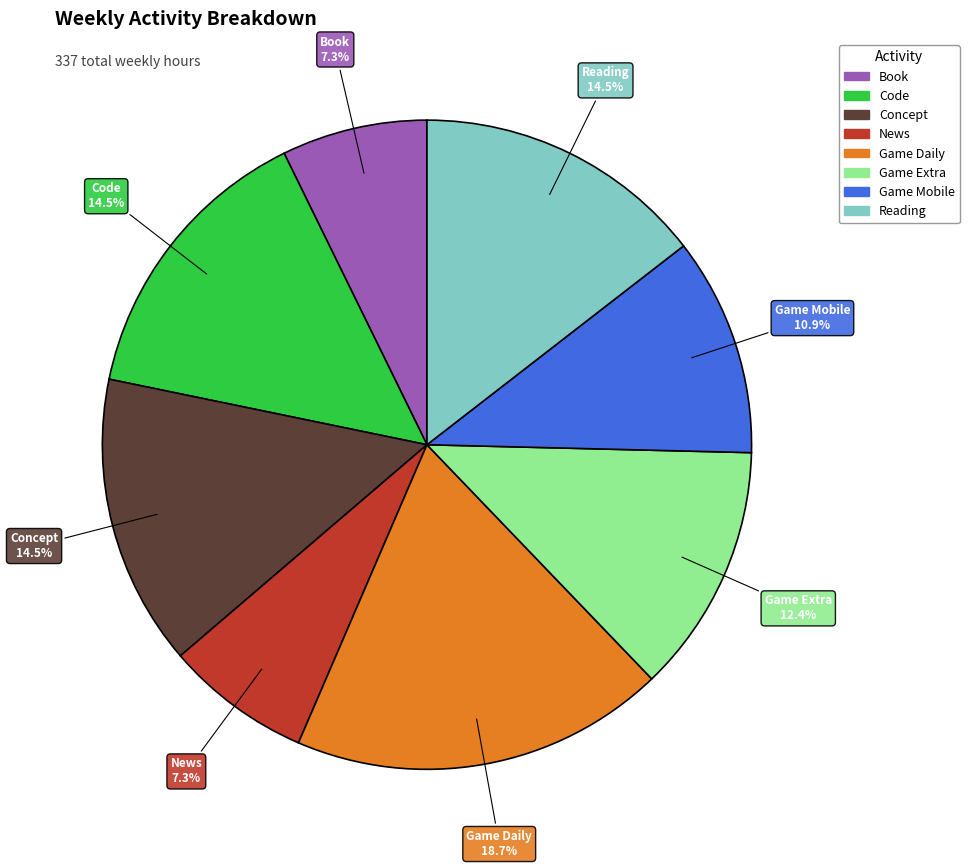

What is the largest slice in the pie chart?

Game Daily